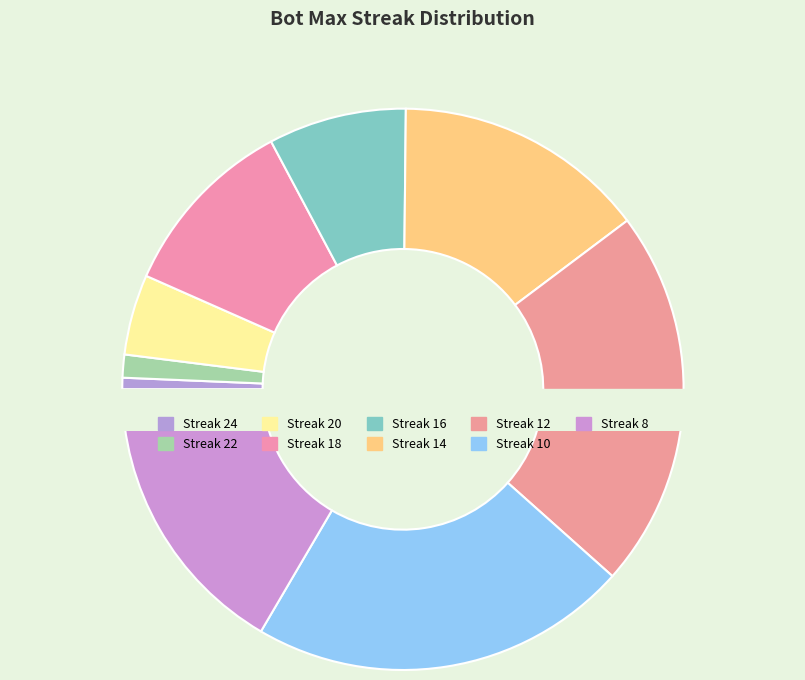

The 10 slice represents 27% of the pie. True or false?

False